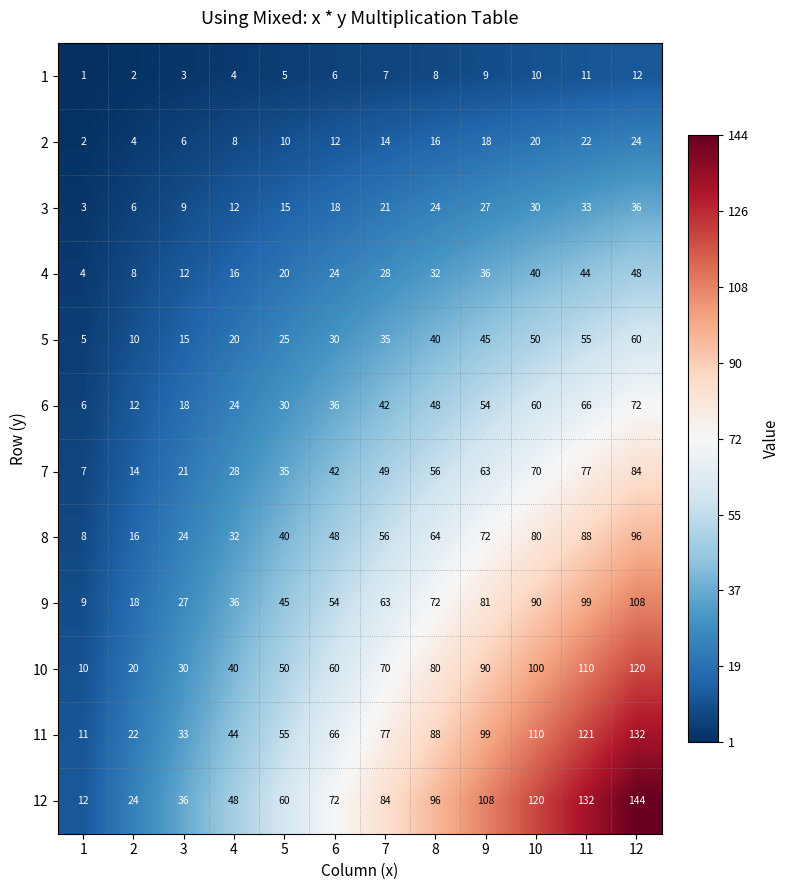

How many distinct data groups are displayed?

12